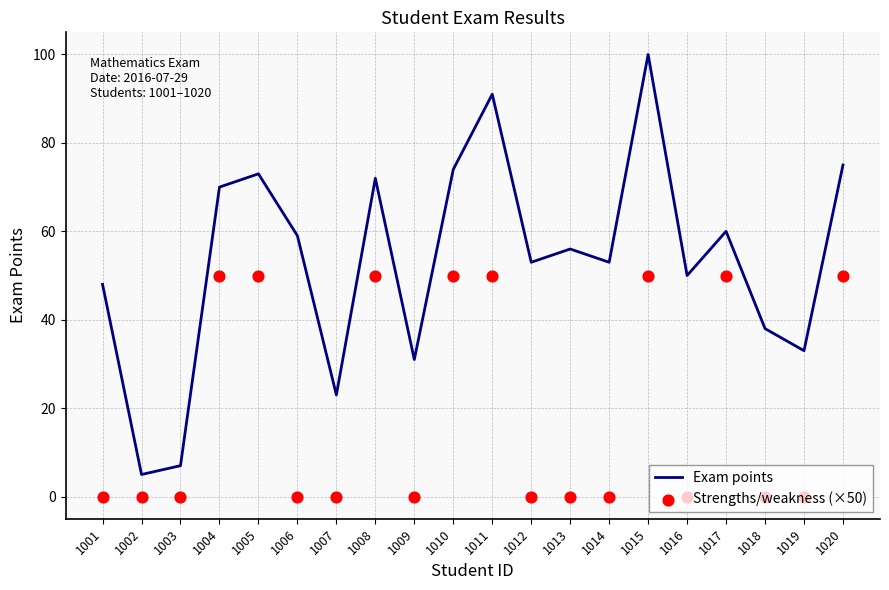

Which series has the largest total across all categories?

Exam points